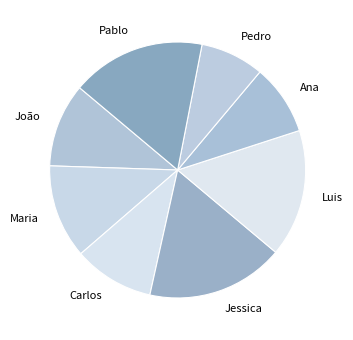

Is the sum of João and Pablo greater than half?

No